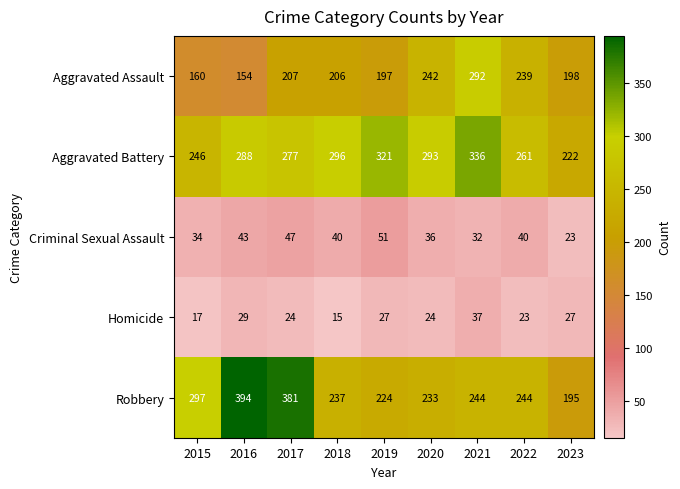

What is the difference between the second highest and second lowest values in the Criminal Sexual Assault series?

15